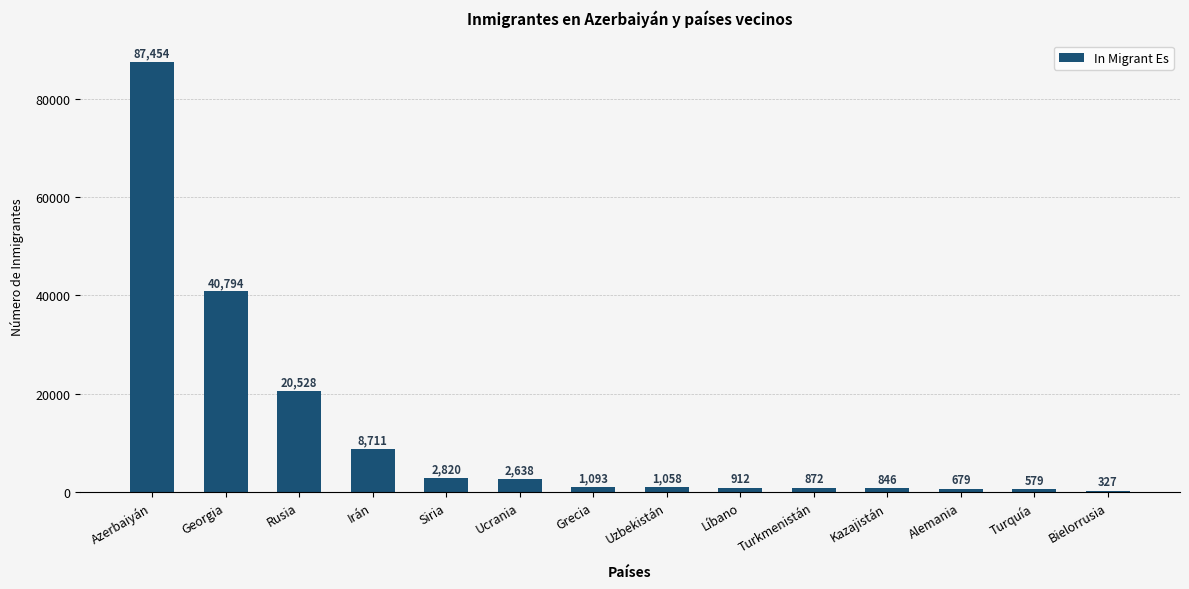

Where is the data nearest to the value 43890?

Georgia